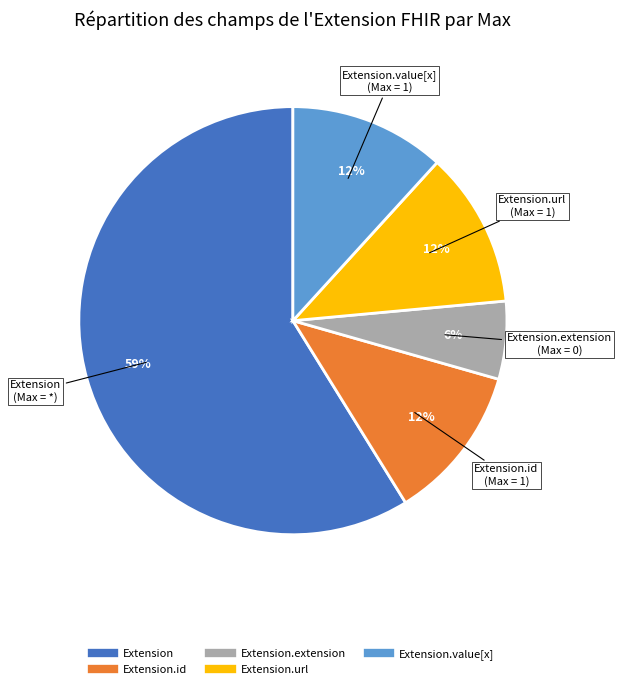

To the nearest percent, what is the average slice percentage?

20%